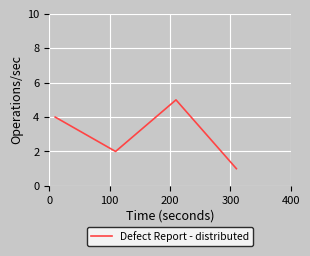

Does the chart have visible grid lines?

Yes